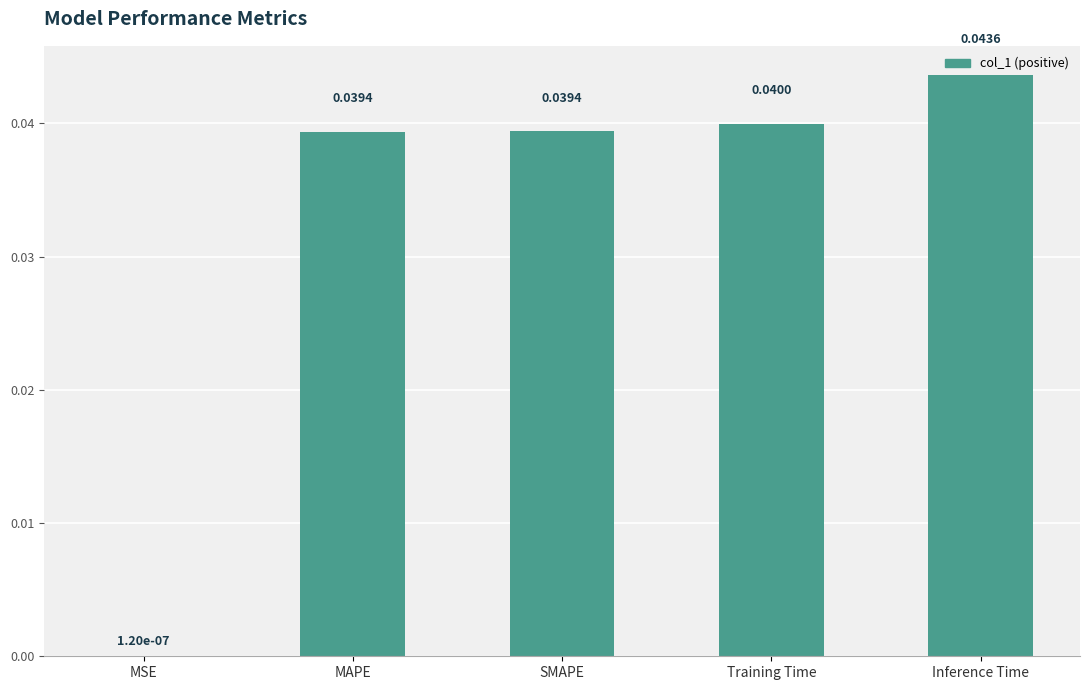

How many series are shown in this chart?

1